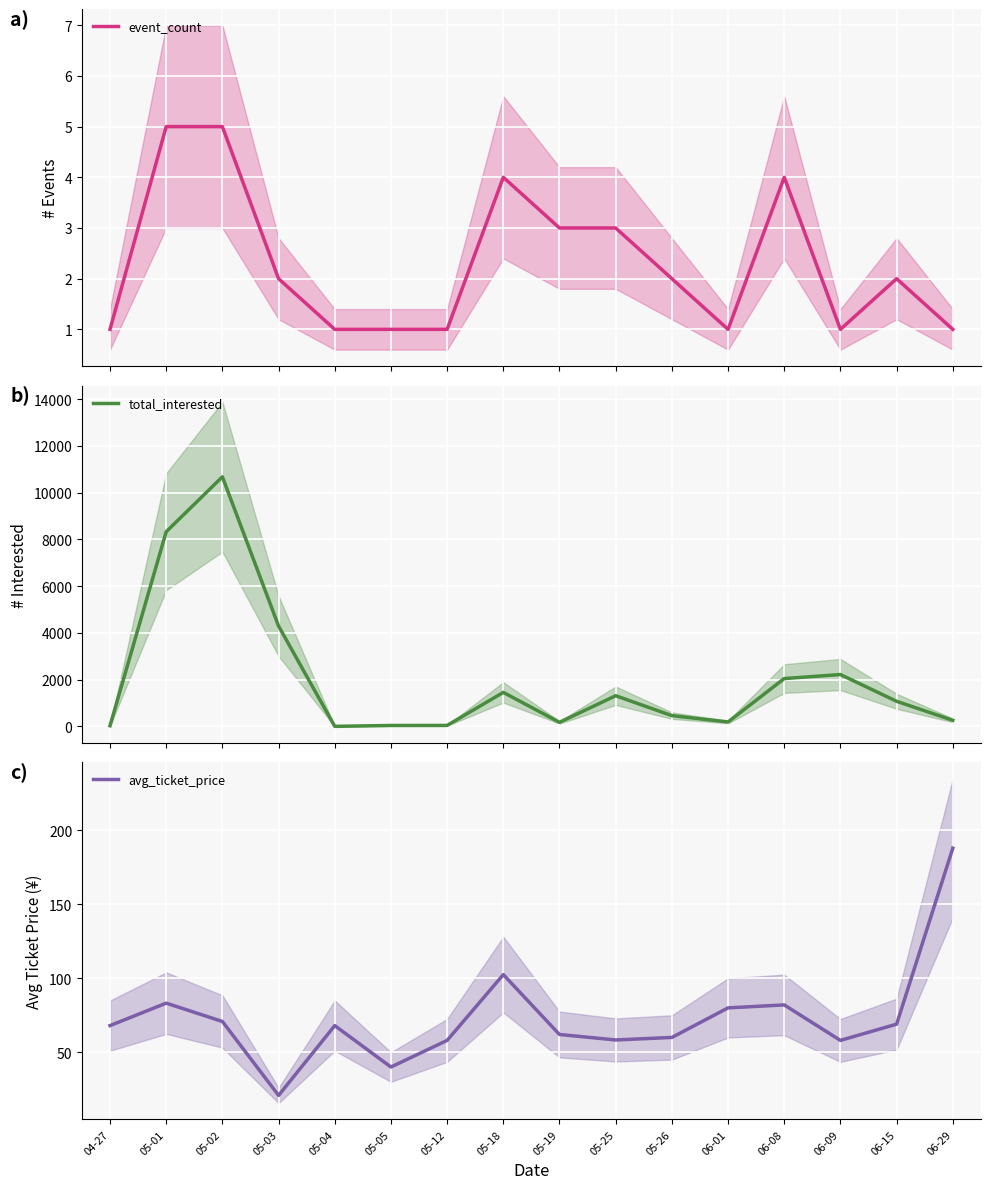

True or false: total_interested and event_count intersect in this chart.

False